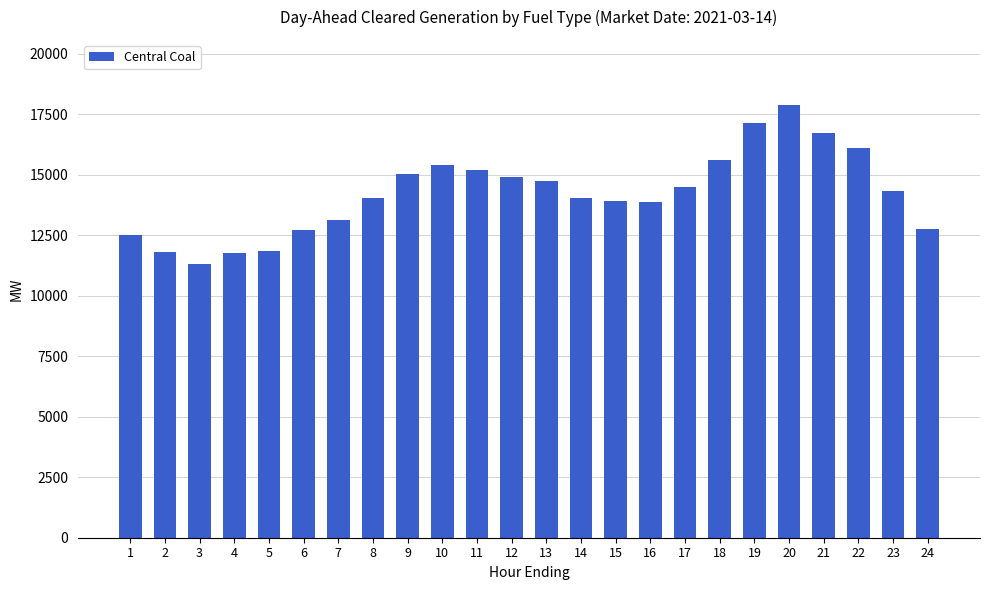

How many categories are shown in the chart?

24